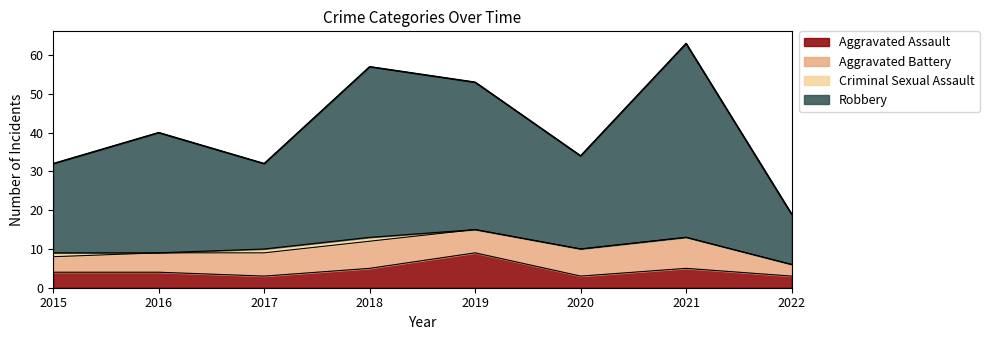

Where is the first local maximum for Aggravated Assault?

2019